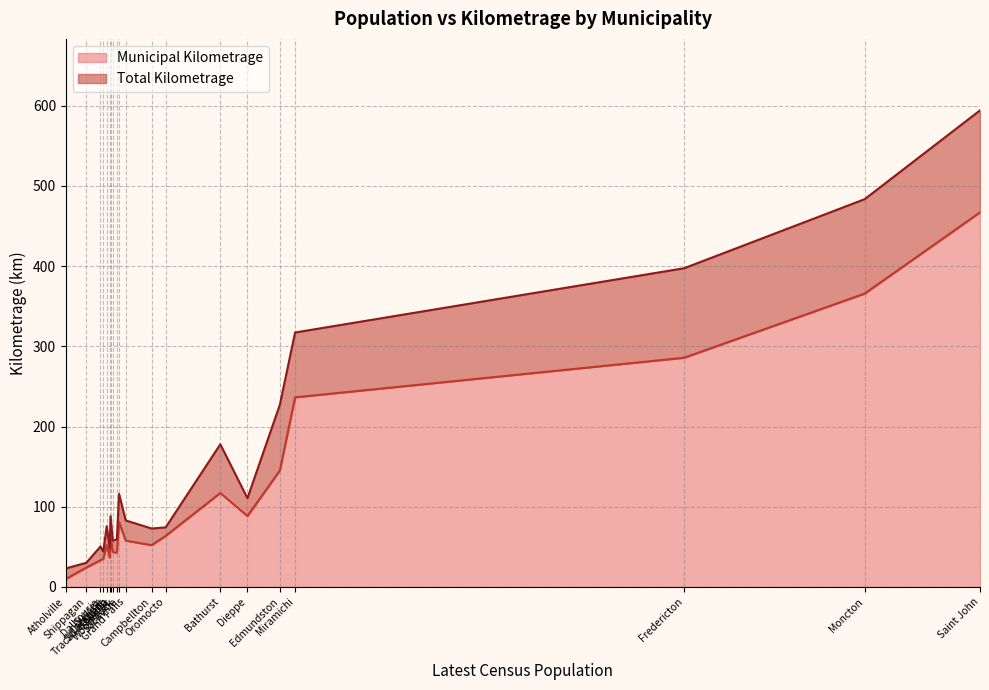

In Municipal Kilometrage, how many points are lower than both neighbors (excluding endpoints)?

4